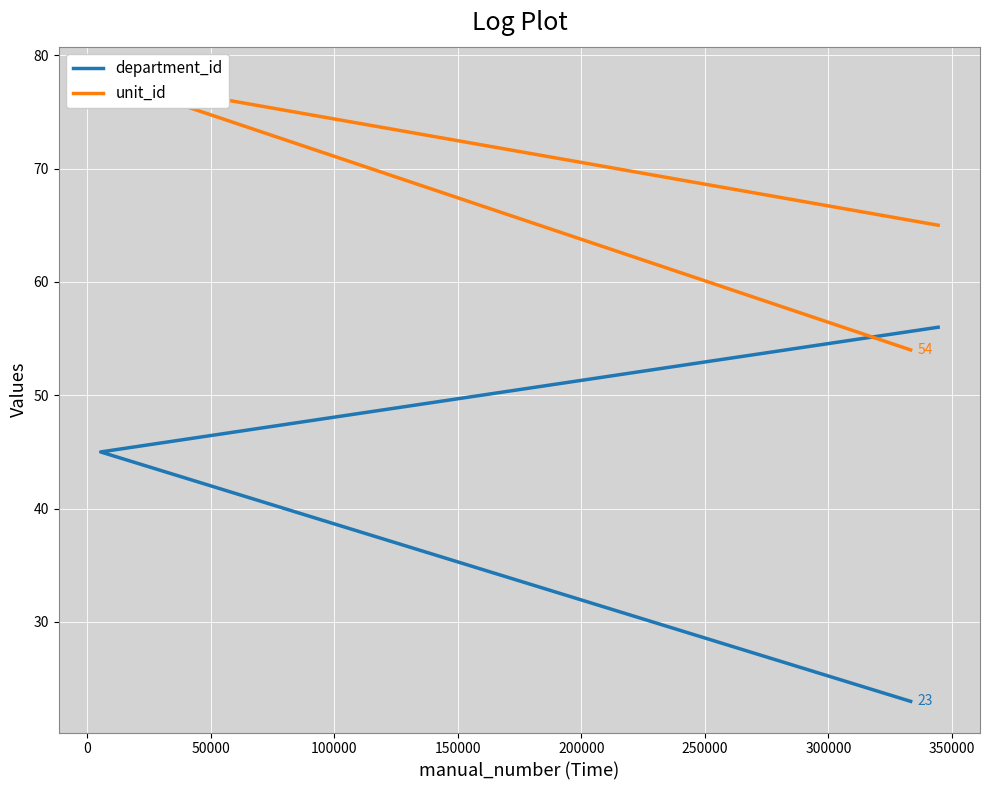

True or false: department_id has a value of 19 at −50000.

False